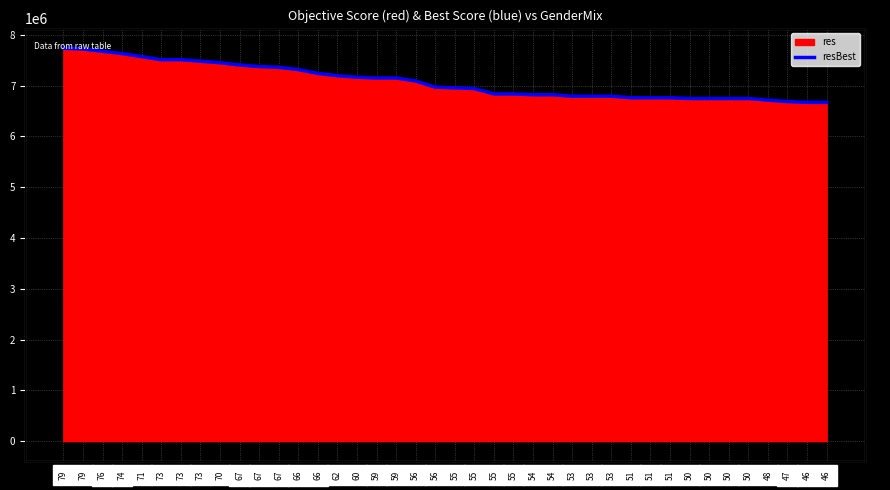

True or false: the data has more than 0 interior local peaks.

False